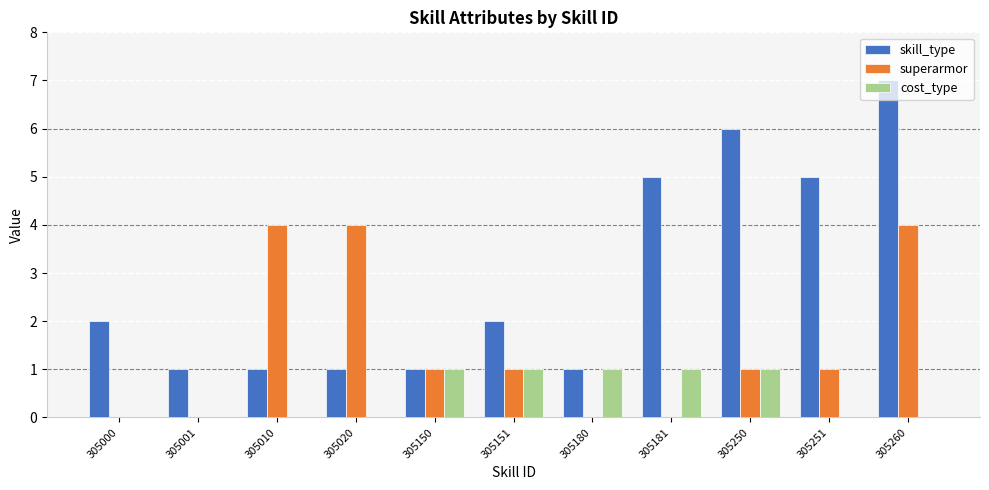

Read the superarmor value at 305260.

4